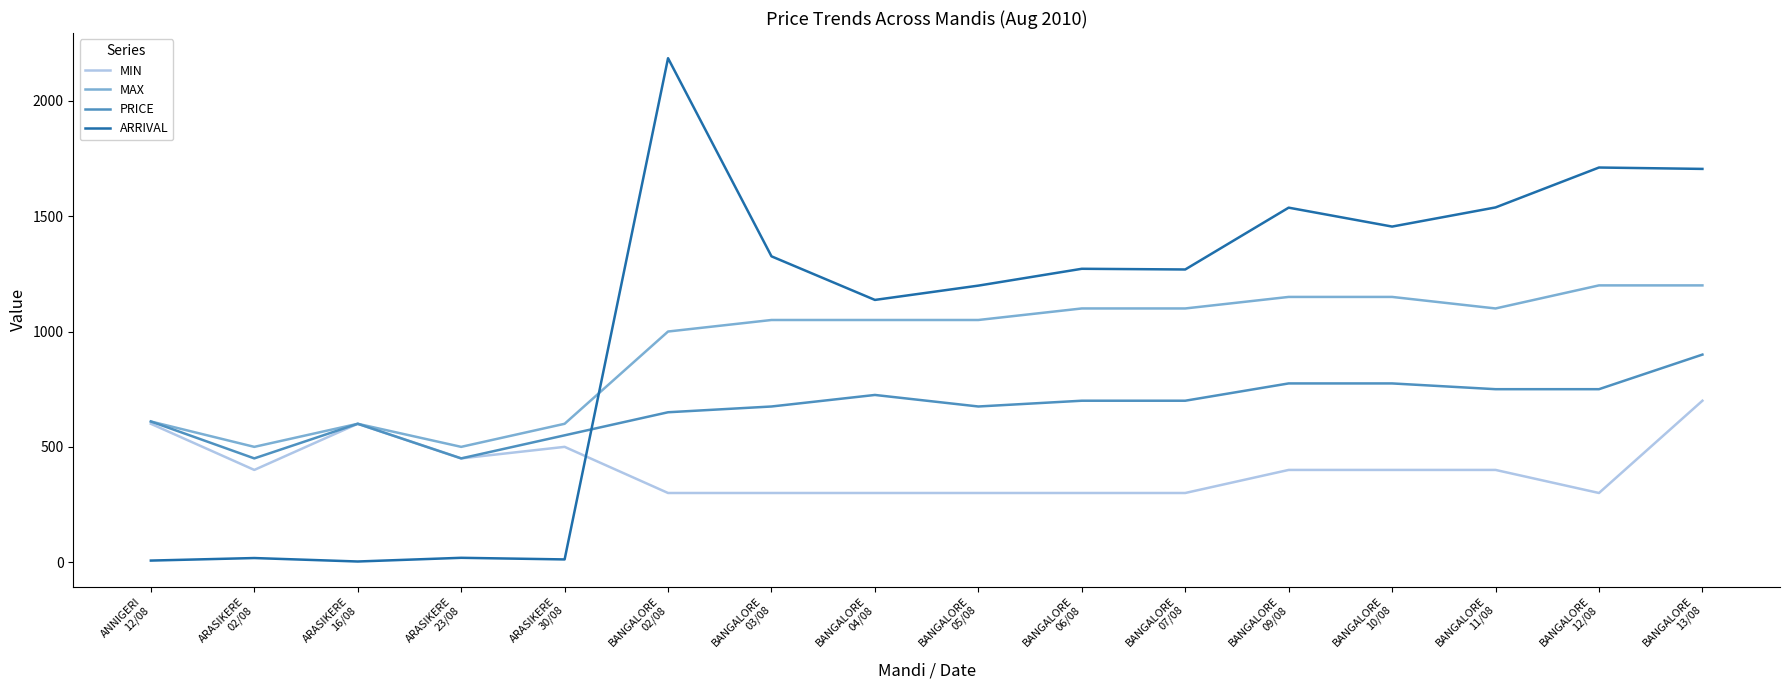

What is the maximum value for MIN?

700